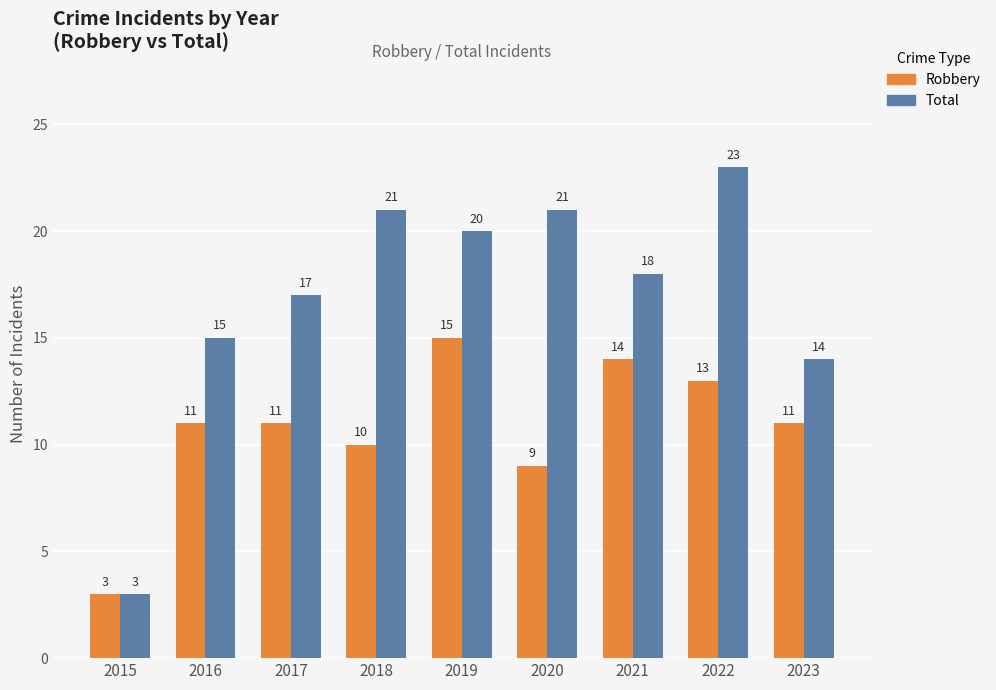

What is the smallest value displayed?

3